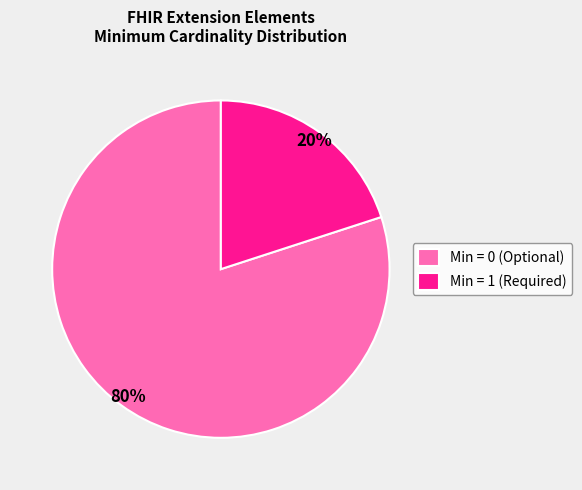

Which slice is the smallest?

Min = 1 (Required)